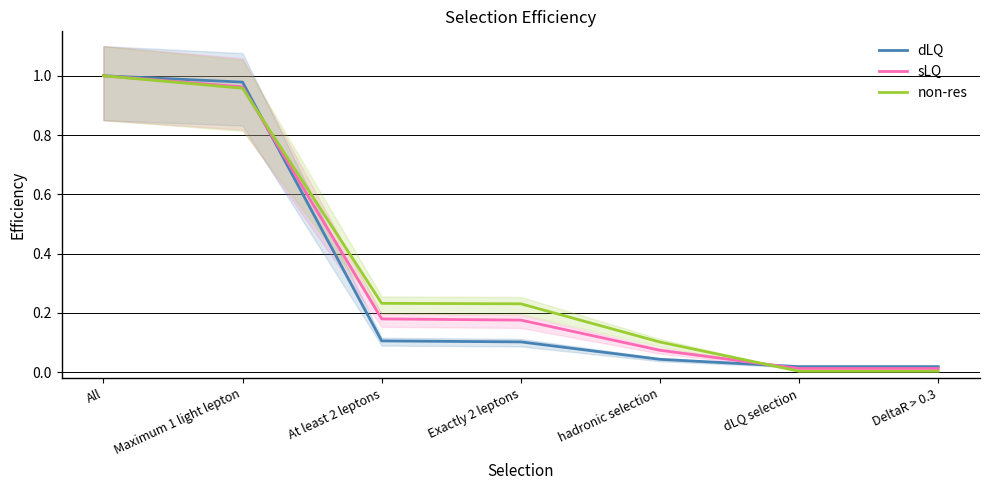

What is the sum of all sLQ values?

2.4